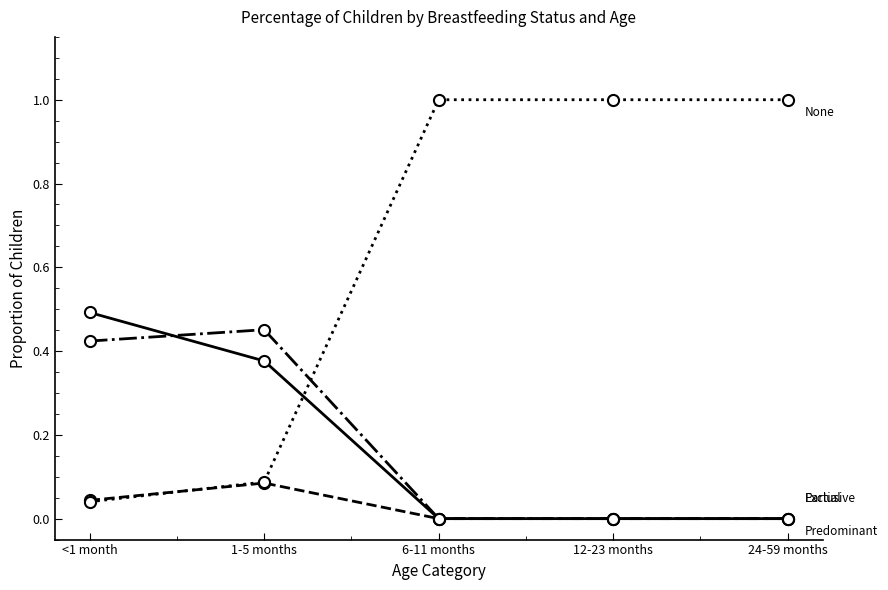

What is the greatest value displayed?

1.0